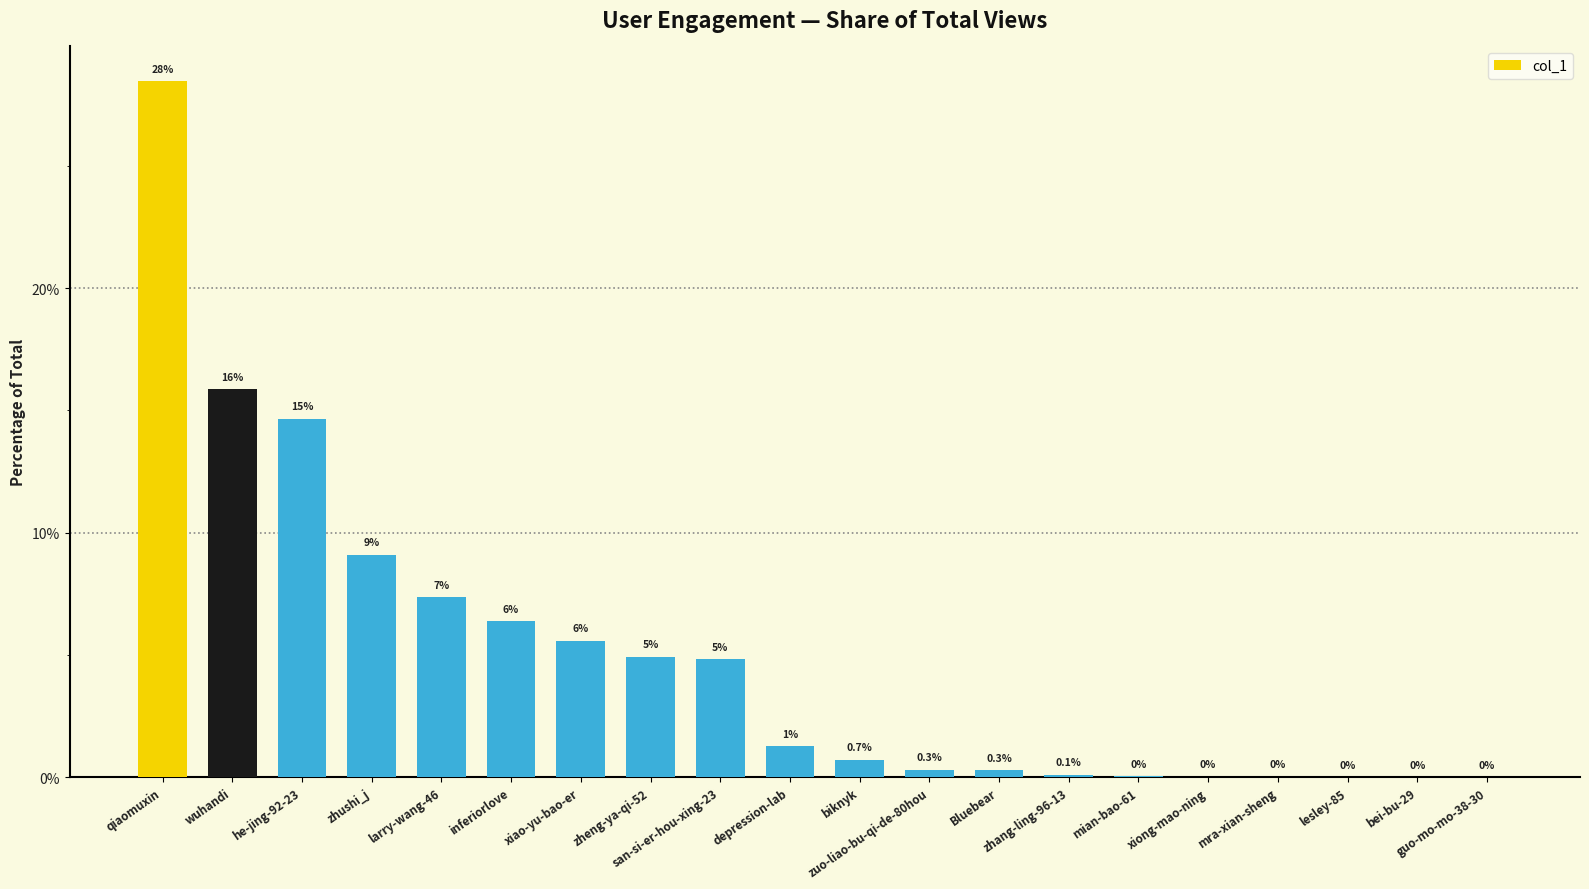

What is the maximum value shown in the chart?

28.5